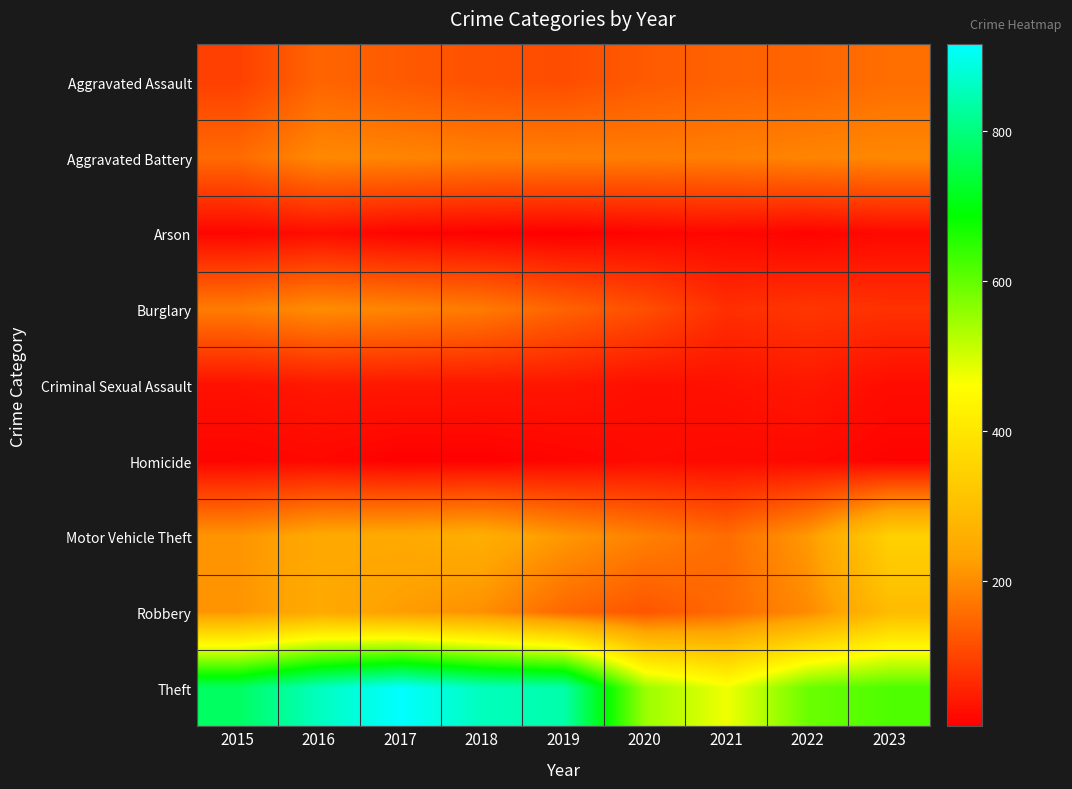

Which series has the largest range (max minus min)?

Theft